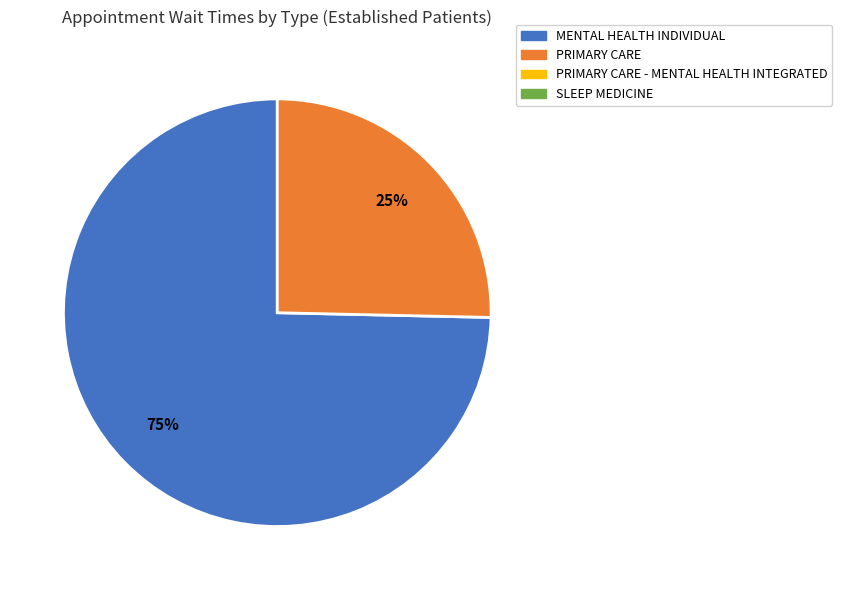

Is there a majority slice in this chart?

Yes